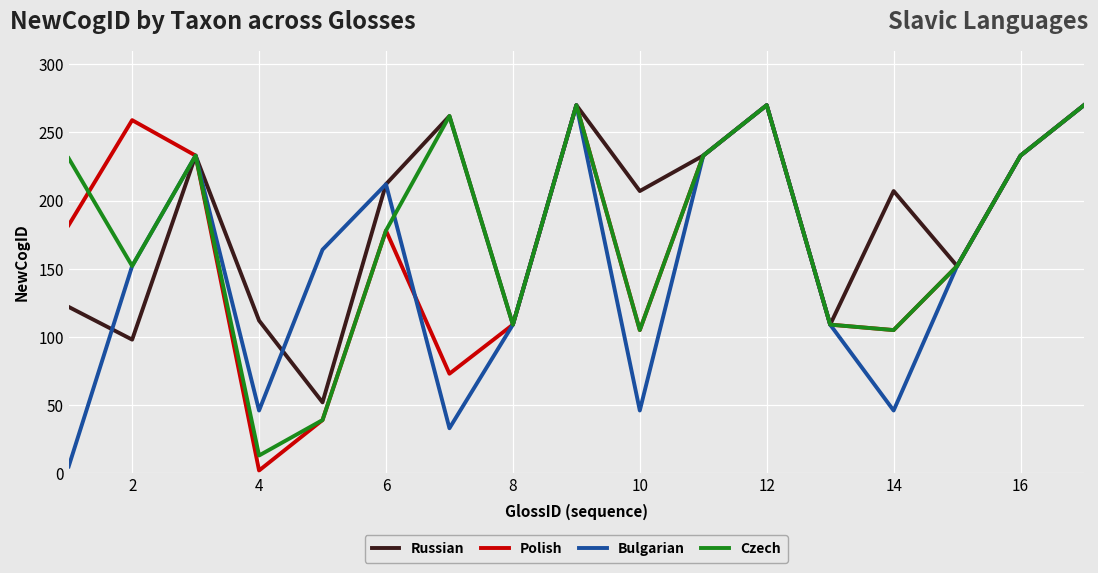

True or false: Polish has more than 1 interior local peaks.

True